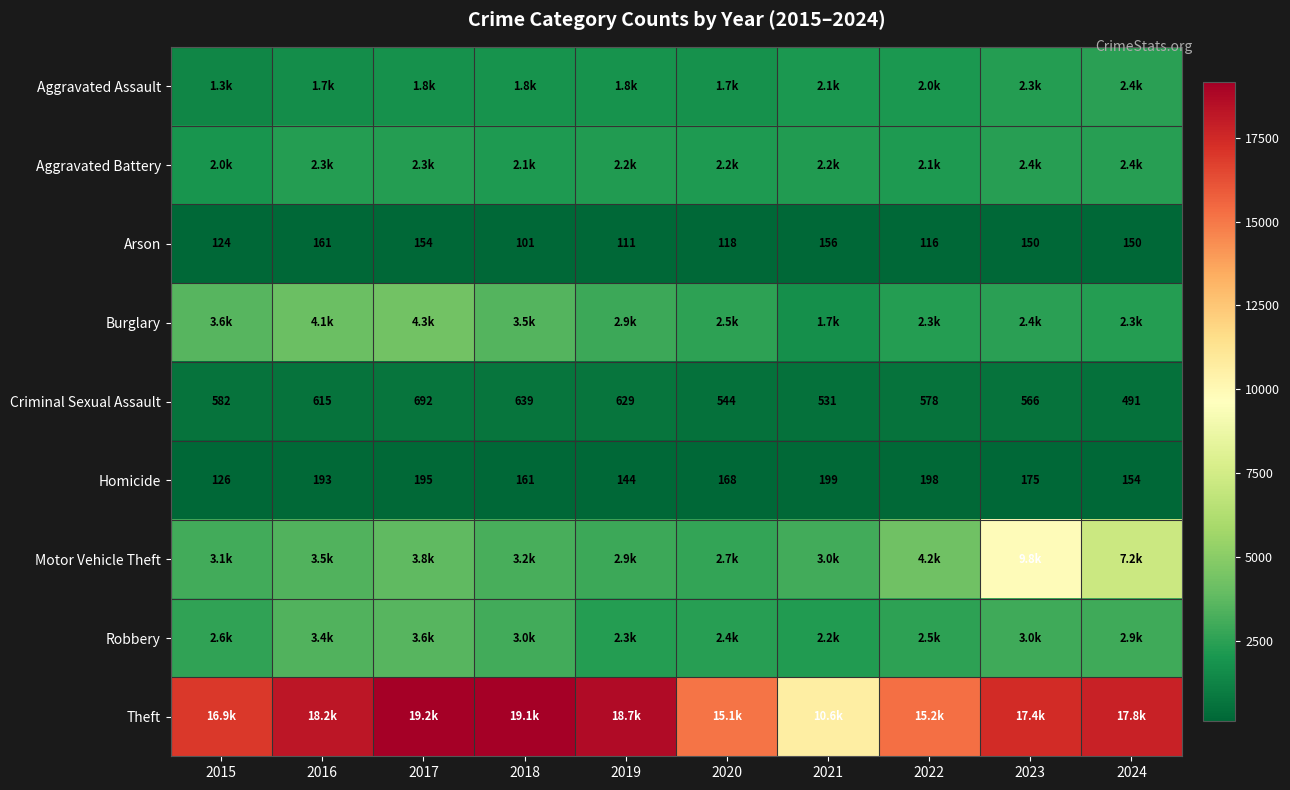

At which label is Homicide closest to 162?

2018